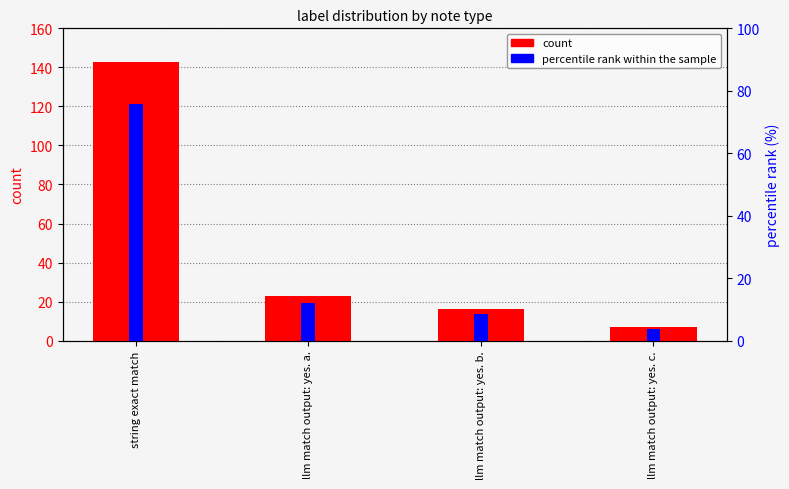

Which category has the highest value in the percentile rank within the sample series?

string exact match